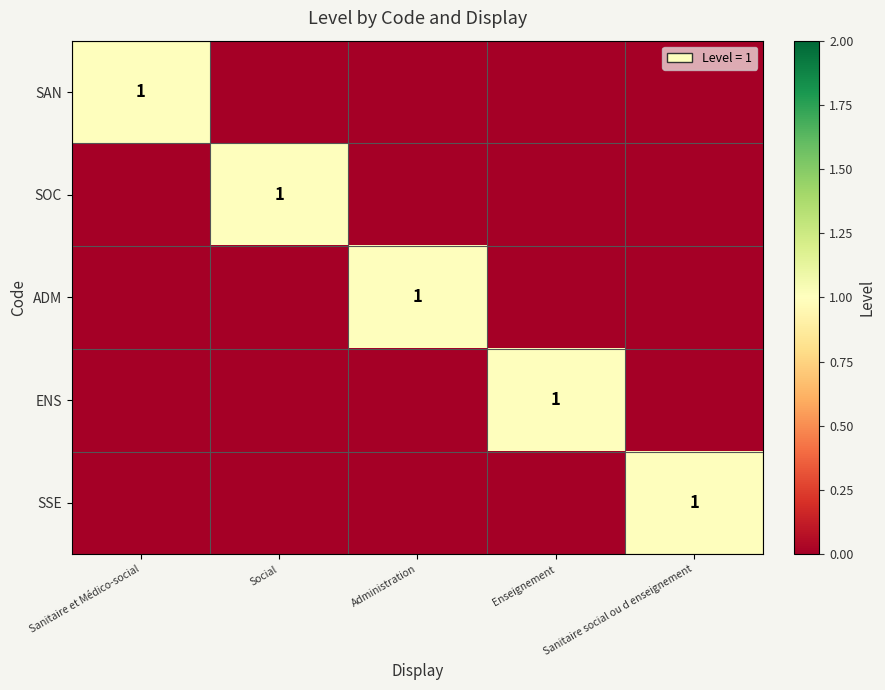

At which category is the sum across all series the highest?

Sanitaire et Médico-social